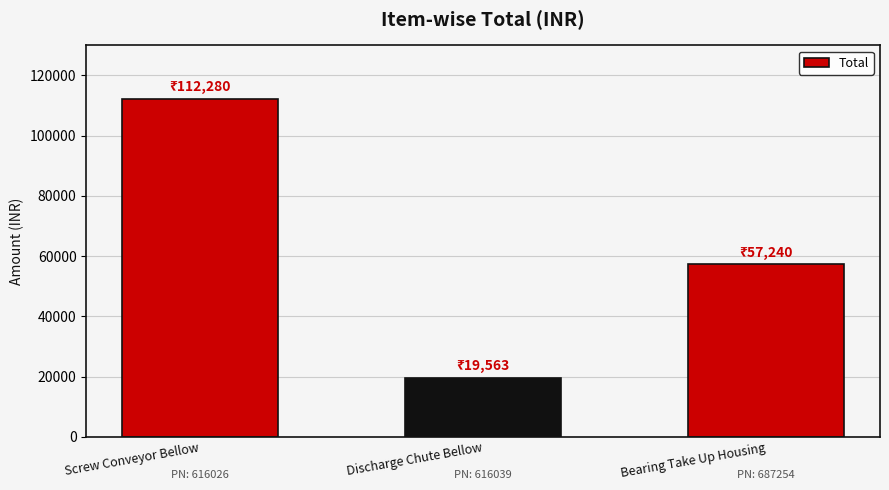

What is the label of the 3rd bar from the right?

Screw Conveyor Bellow